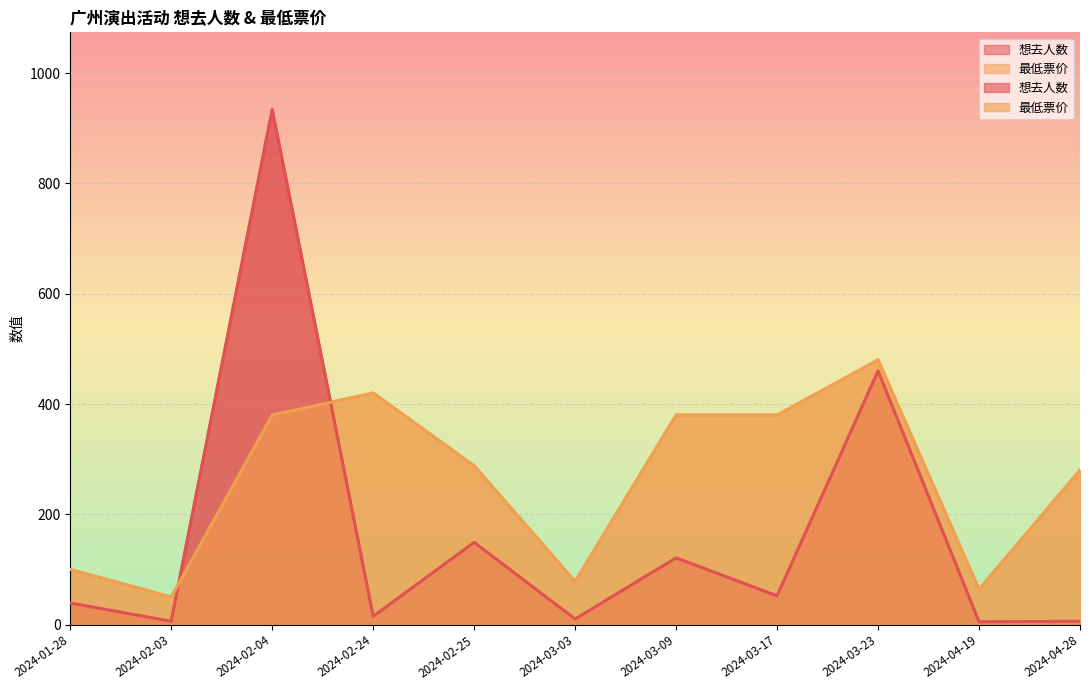

Which label corresponds to the largest value in the chart?

2024-02-04